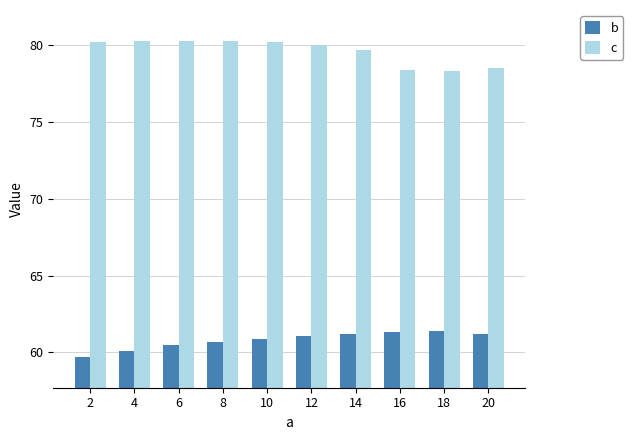

What are all the series names shown in the legend?

b, c